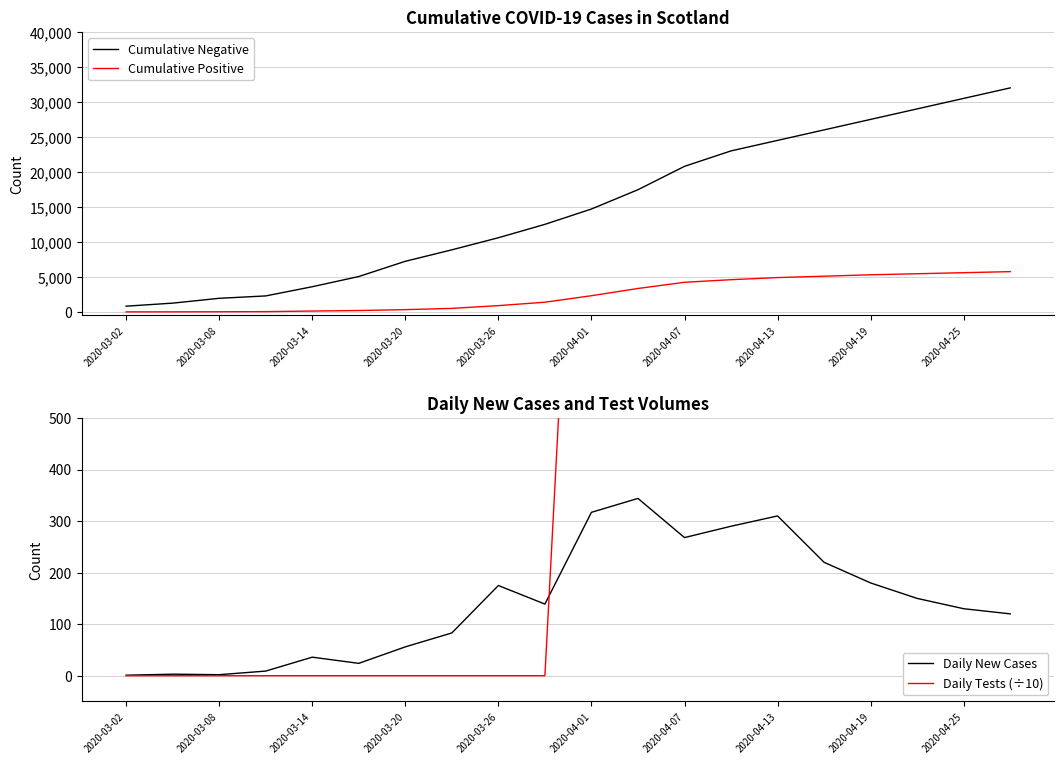

What is the maximum value shown in the chart?

32000